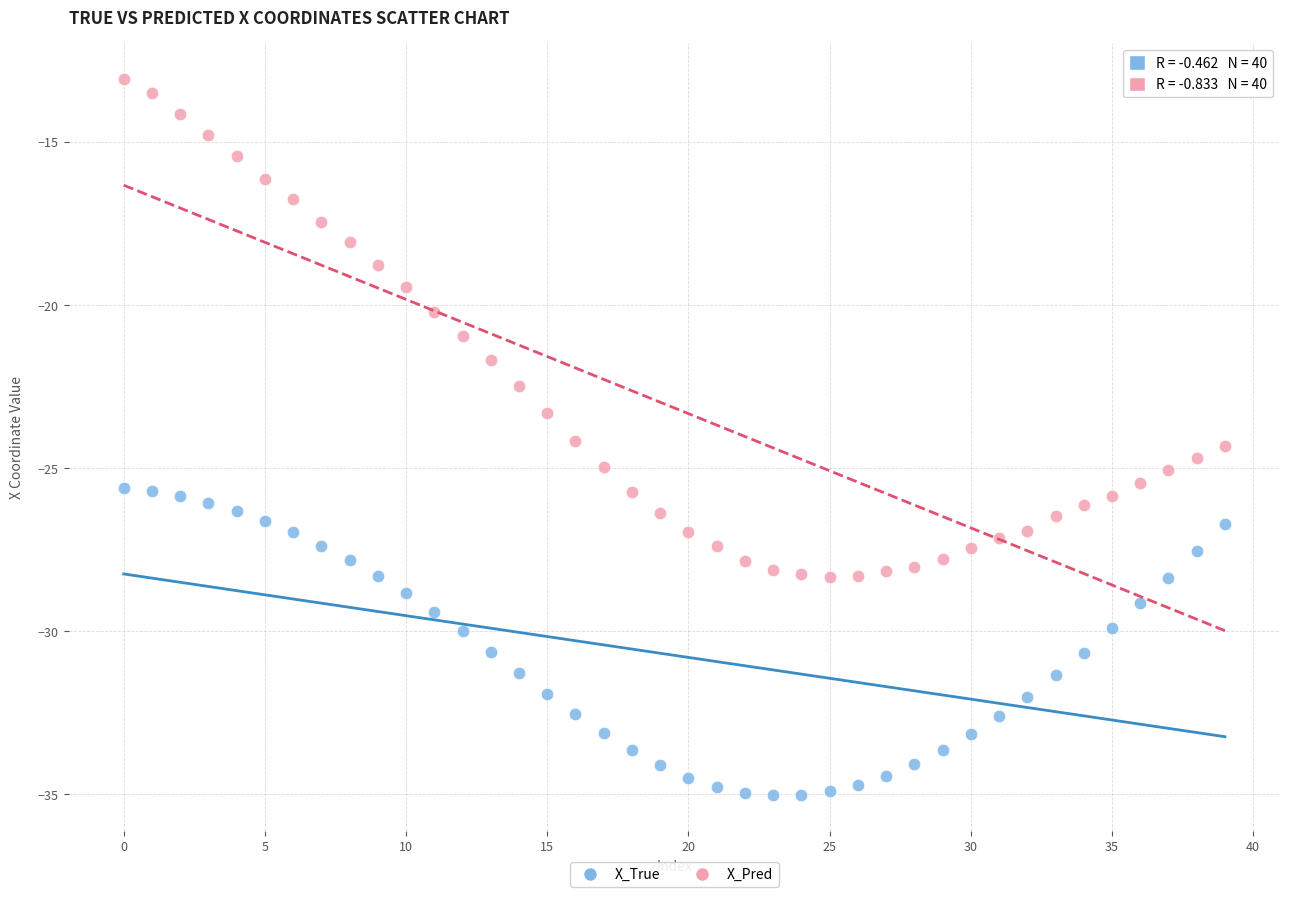

Which series has the largest Y range (max minus min)?

X_Pred